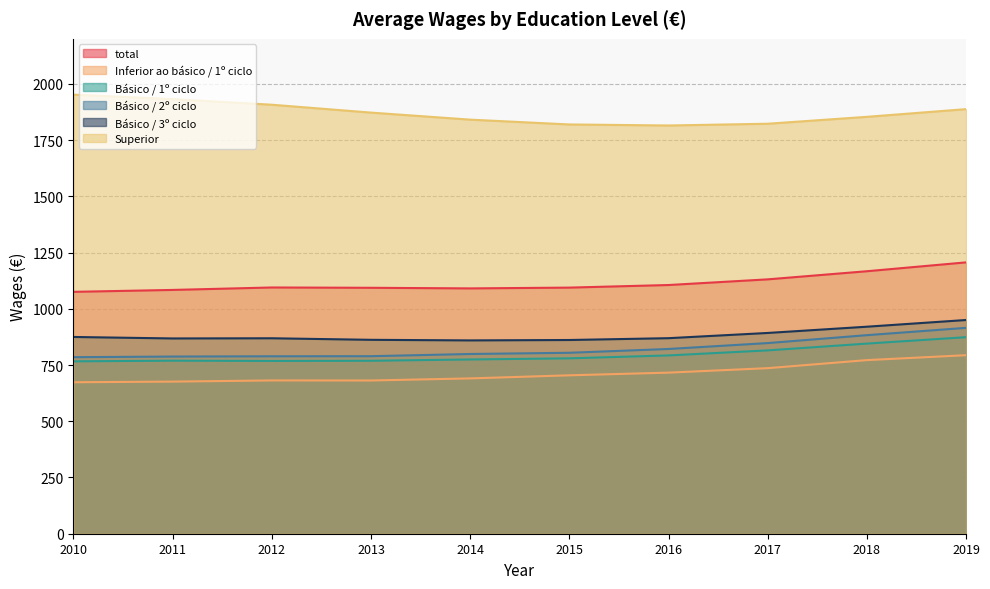

Is the value of total at 2017 greater than the value of Básico / 2º ciclo at 2016?

Yes